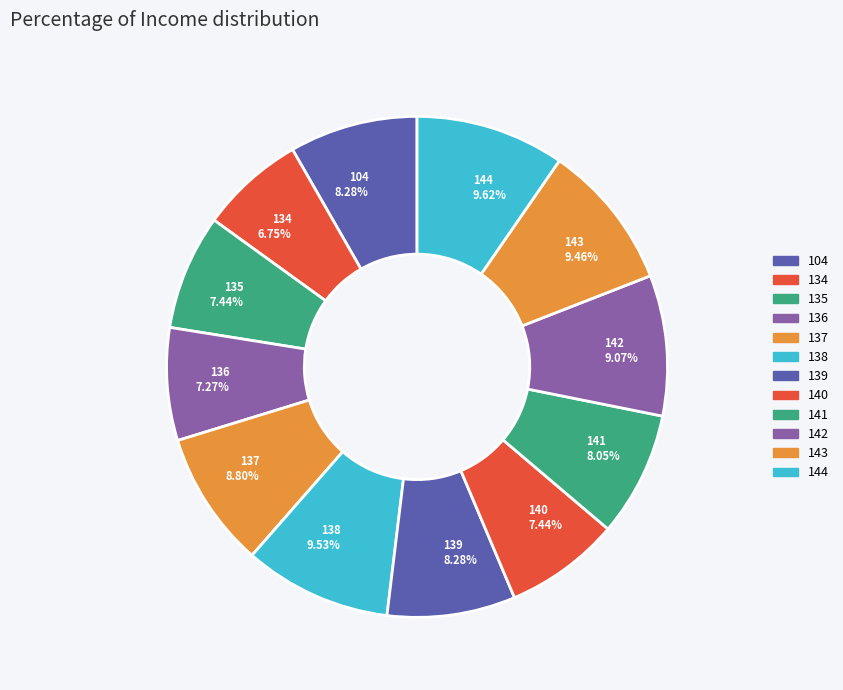

Which has a higher value, 139 8.28% or 135 7.44%?

139 8.28%